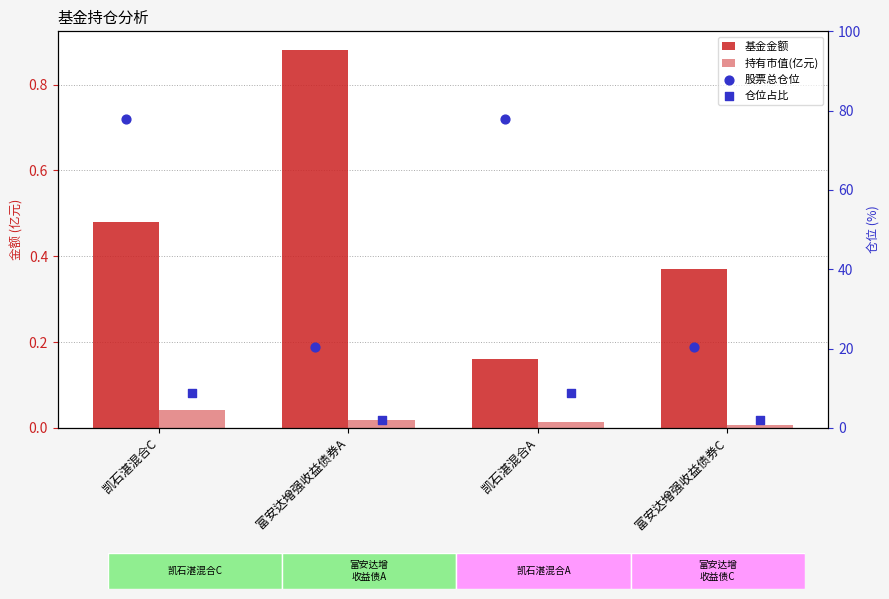

What is the total value across all series at 富安达增强收益债券A?

23.3